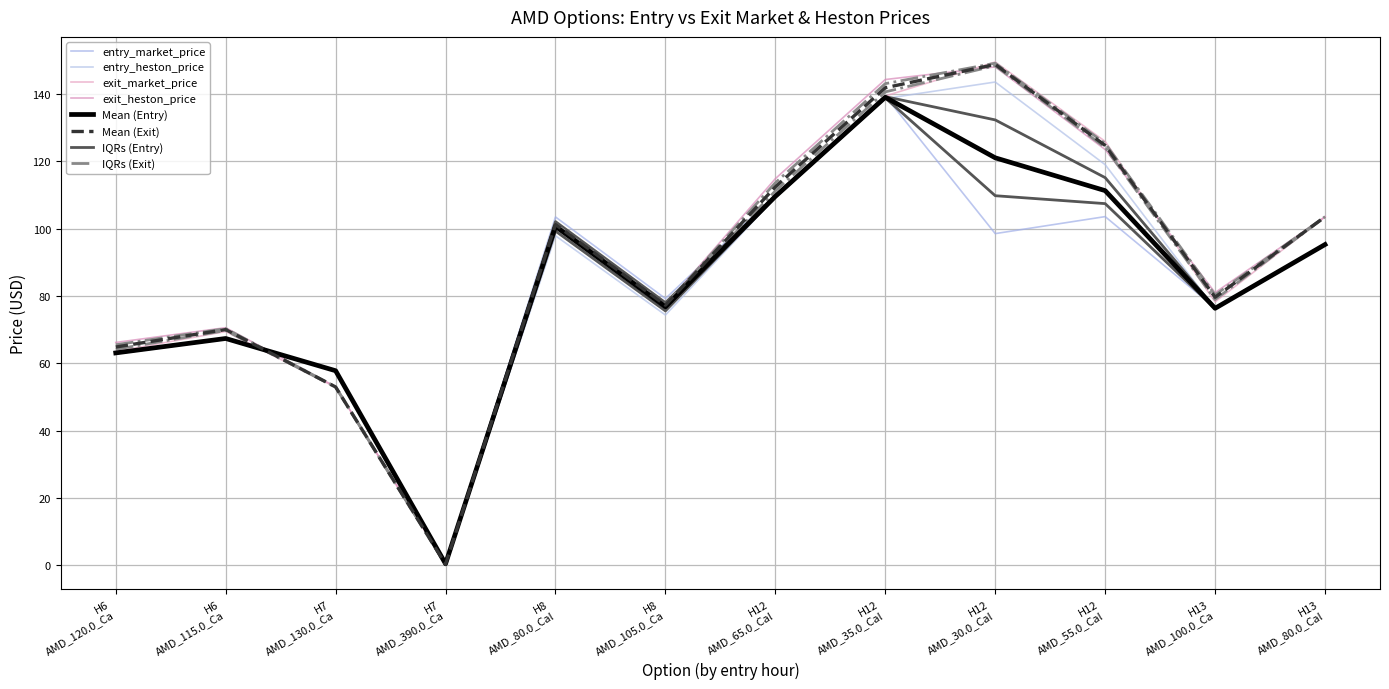

Which category has the highest value across all series?

AMD_30.0_Call